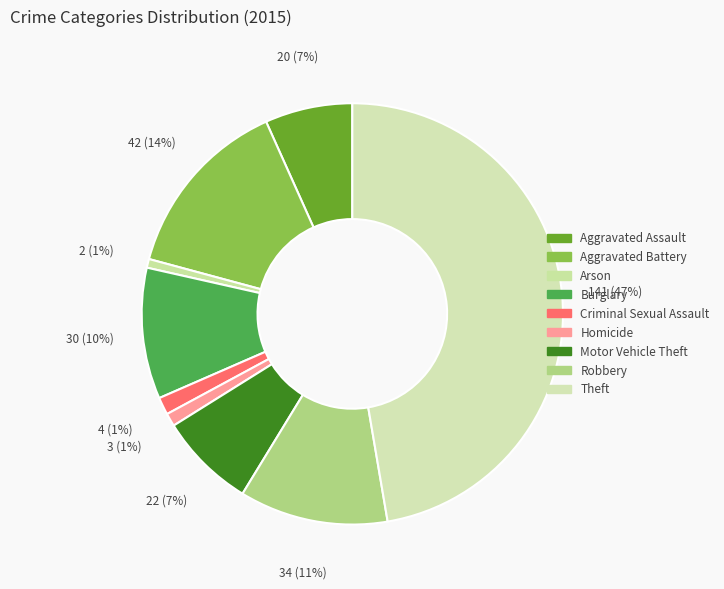

Which slice is the largest?

Theft